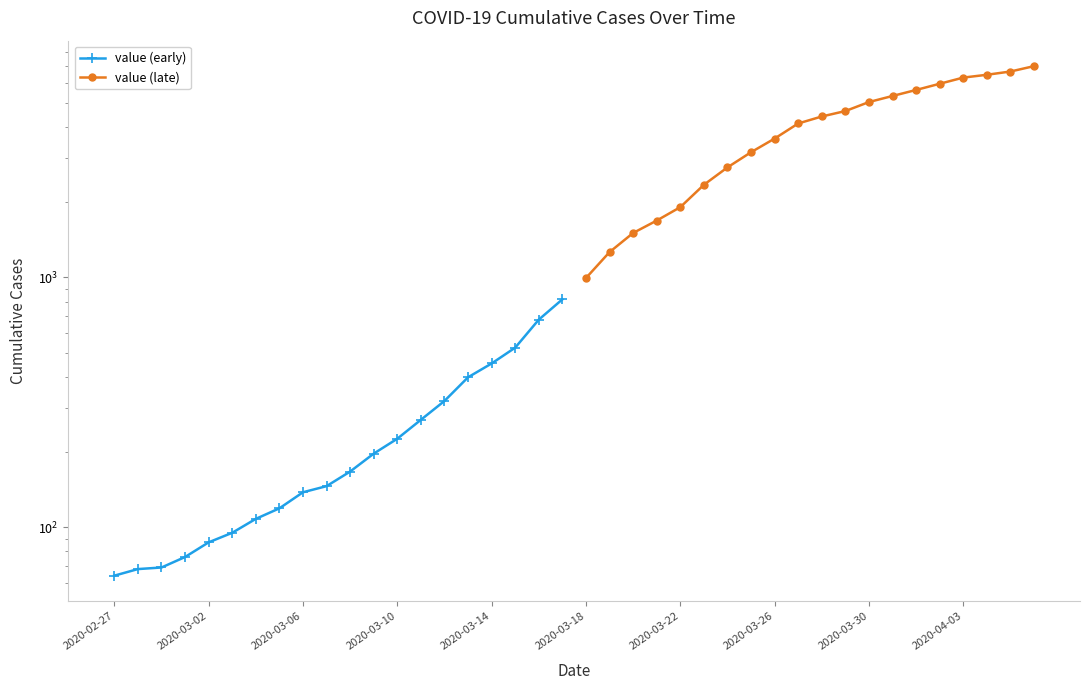

Is this an area chart (filled region under the line)?

No